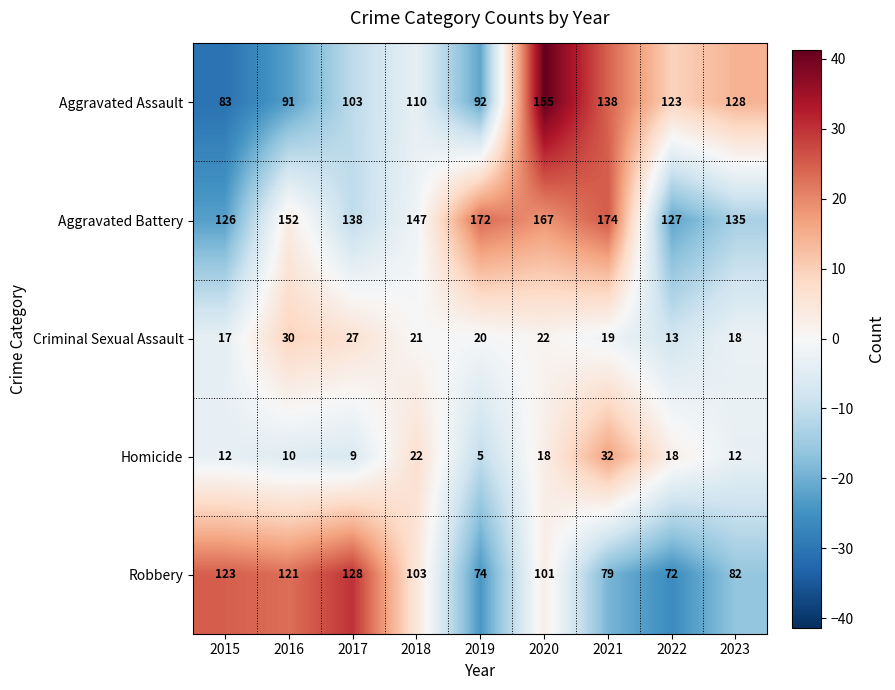

What is the minimum value shown in the chart?

5